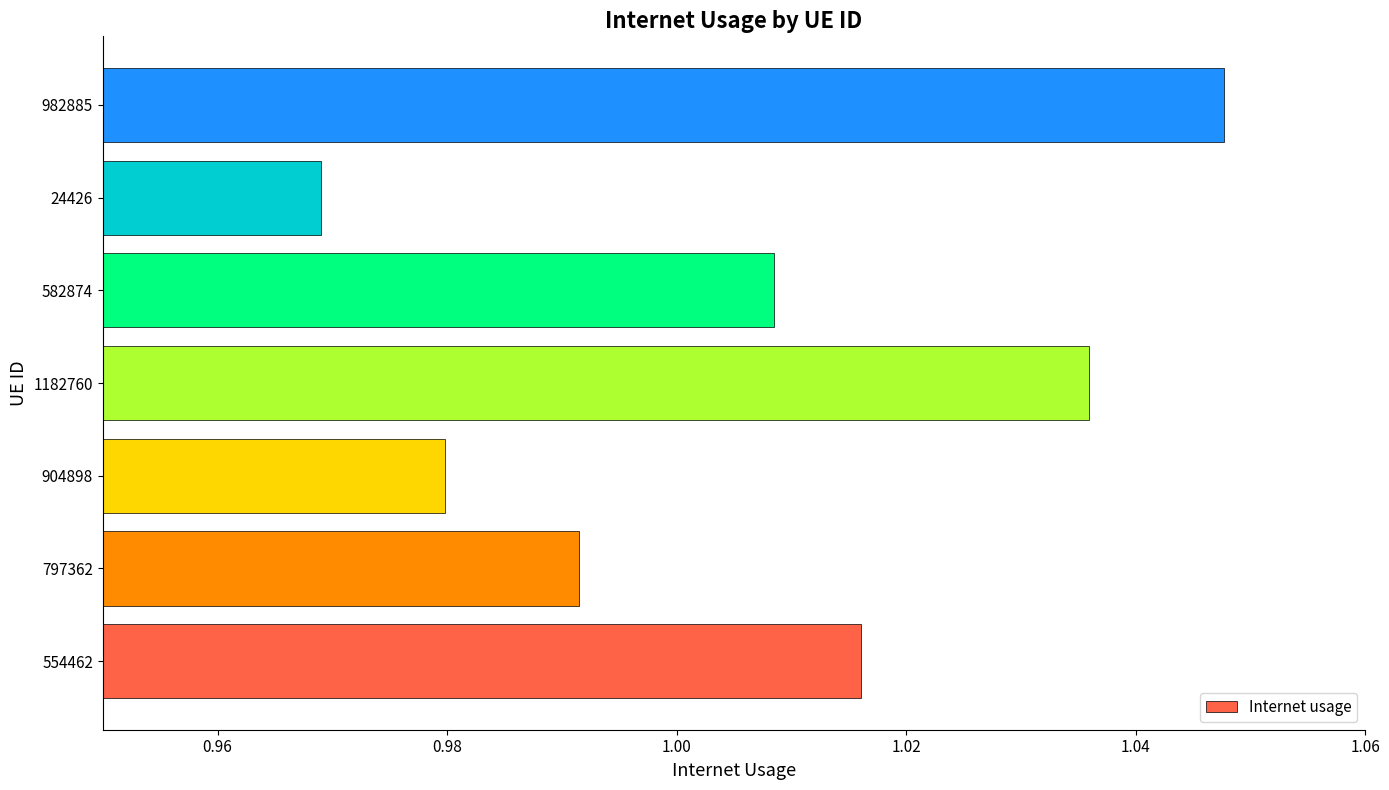

True or false: the data shows 0.2 at 797362.

False